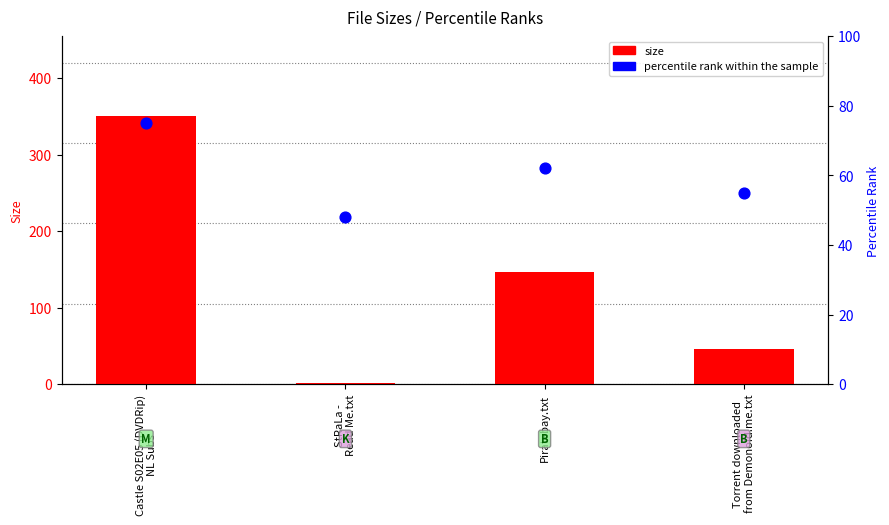

At which category is the sum across all series the highest?

Castle S02E05 (DVDRip)
NL Subs